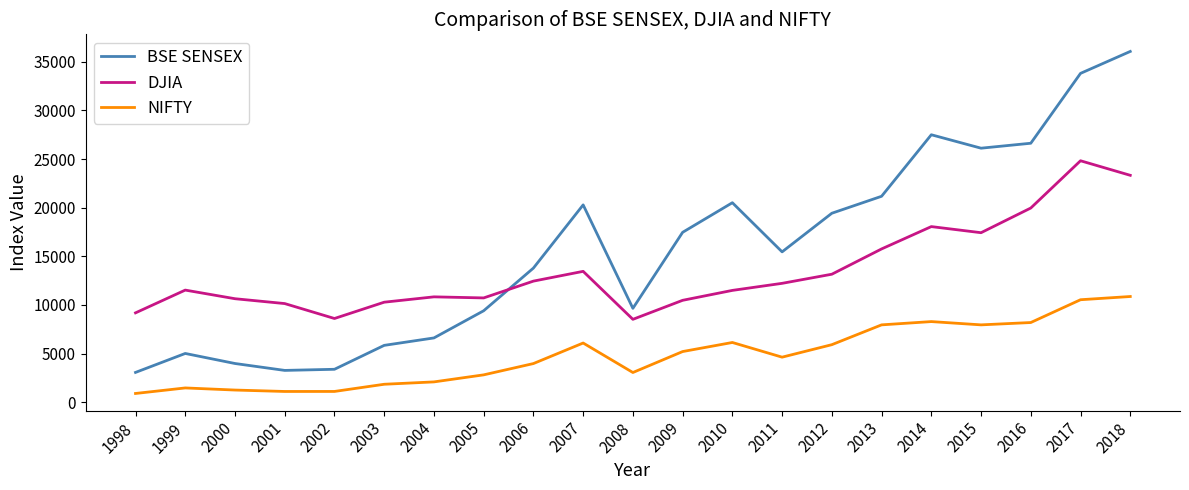

Which series has the largest range (max minus min)?

BSE SENSEX